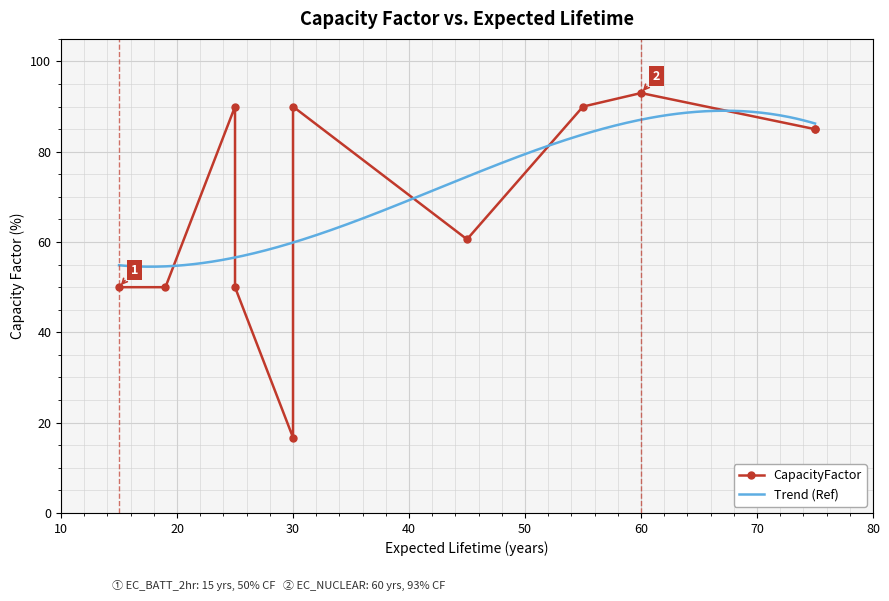

What is the ratio of the value at 60 to the value at 25?

1.0